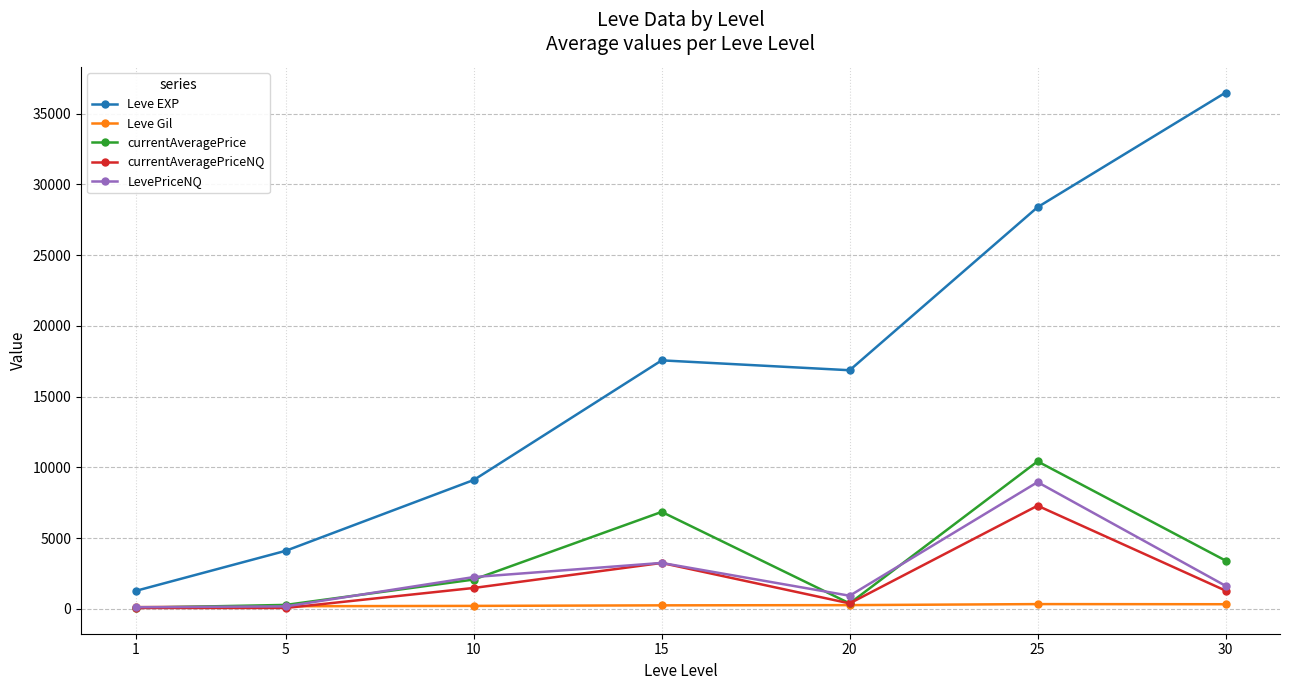

At which label does Leve EXP reach its peak?

30